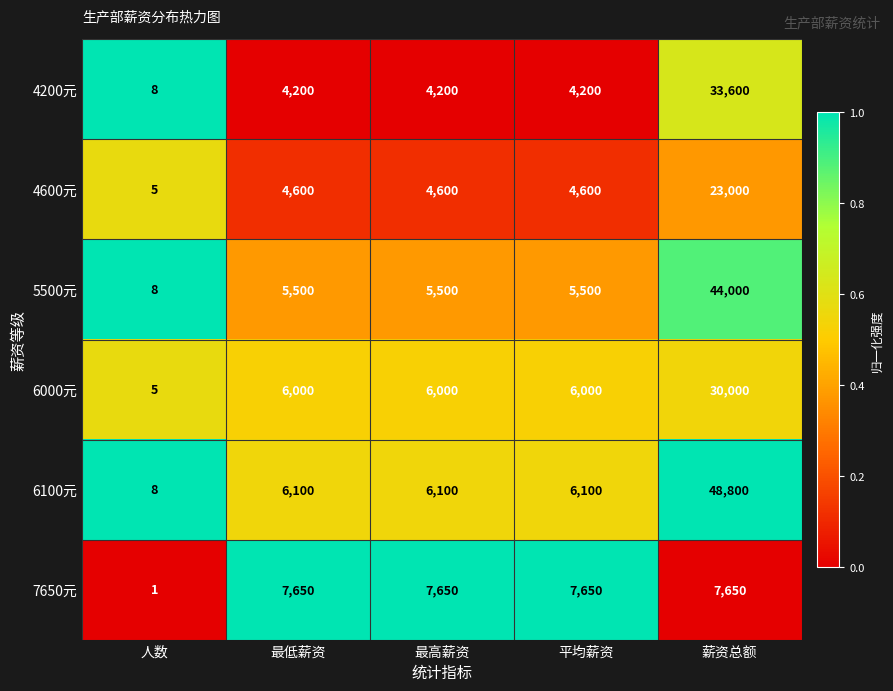

Reading left to right, list all the values displayed in this chart.

4200元: 8	4200	4200	4200	33600
4600元: 5	4600	4600	4600	23000
5500元: 8	5500	5500	5500	44000
6000元: 5	6000	6000	6000	30000
6100元: 8	6100	6100	6100	48800
7650元: 1	7650	7650	7650	7650